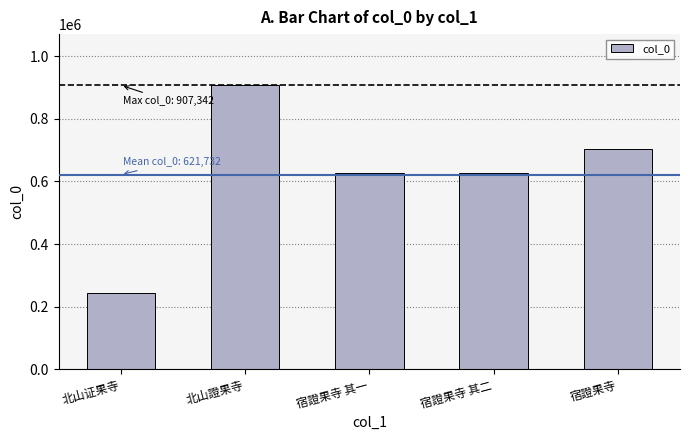

What is the difference between the values at 宿證果寺 其一 and 宿證果寺 其二?

1